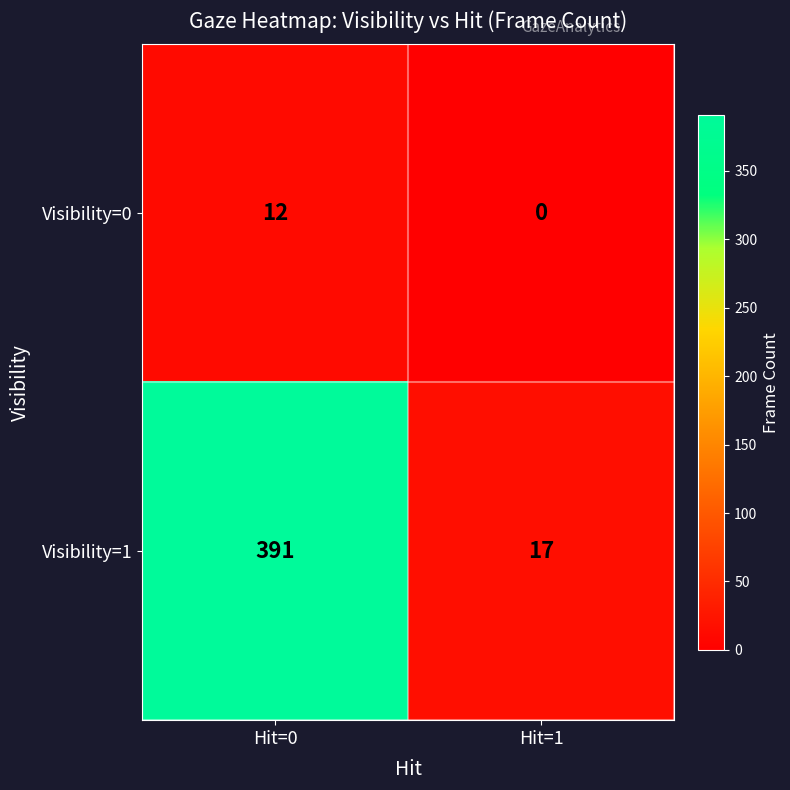

What is the sum of the Visibility=1 values at Hit=1 and Hit=0?

408